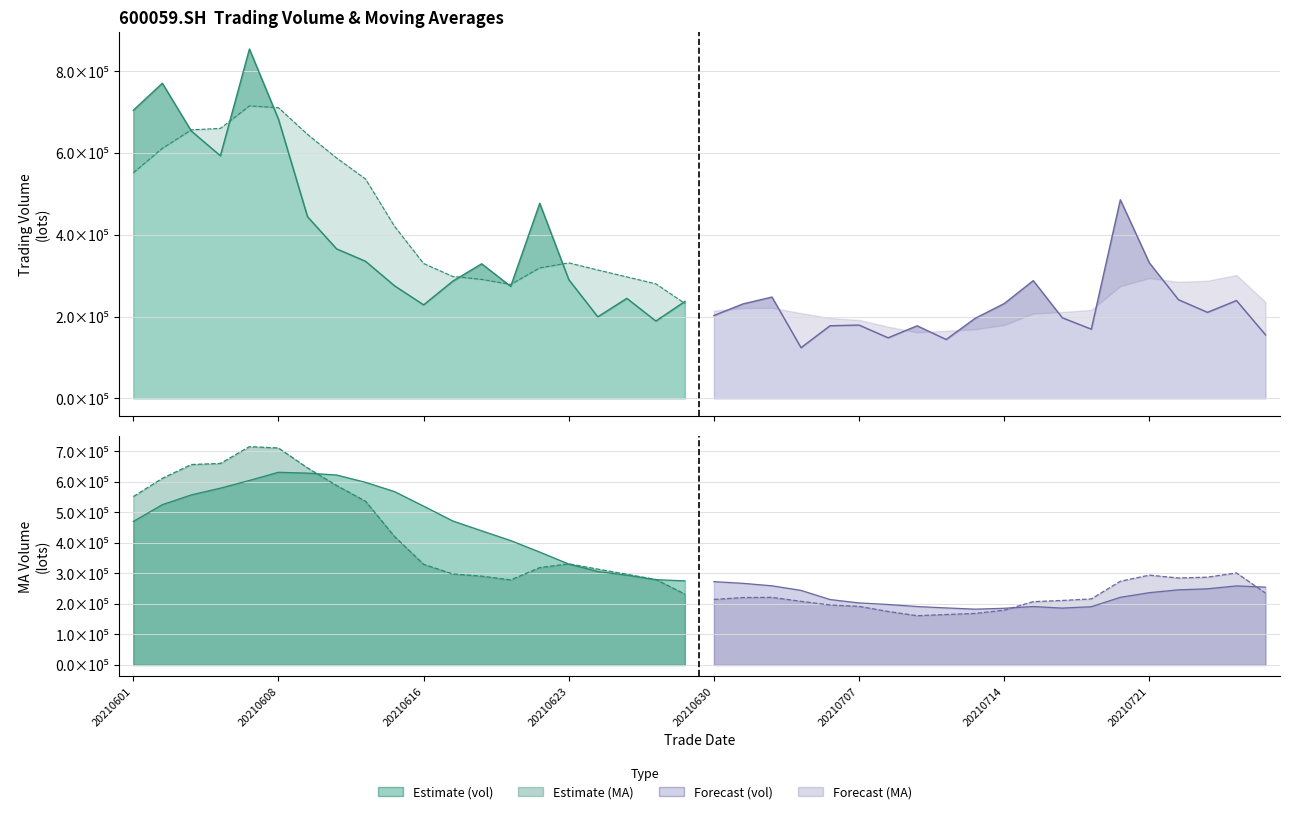

Rank the categories by ma_v_10 value from lowest to highest.

20210713, 20210714, 20210716, 20210712, 20210719, 20210715, 20210709, 20210708, 20210707, 20210706, 20210720, 20210721, 20210705, 20210722, 20210723, 20210727, 20210726, 20210702, 20210701, 20210630, 20210629, 20210628, 20210625, 20210624, 20210623, 20210622, 20210621, 20210618, 20210601, 20210617, 20210616, 20210602, 20210603, 20210615, 20210604, 20210611, 20210607, 20210610, 20210609, 20210608